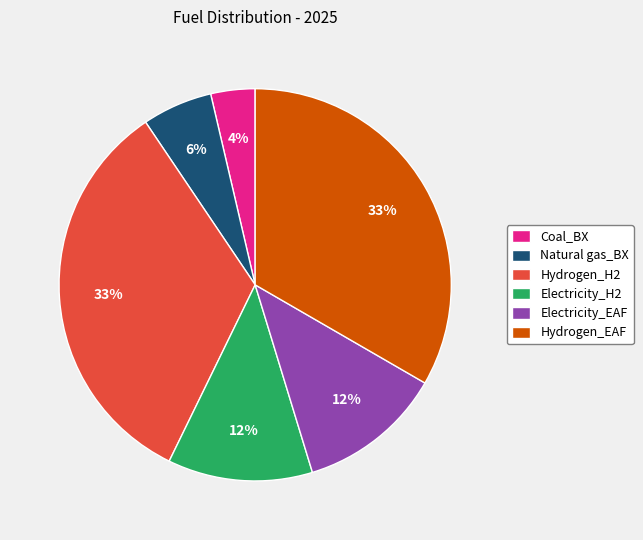

To the nearest percent, what is the combined percentage of Coal_BX and Electricity_EAF?

16%